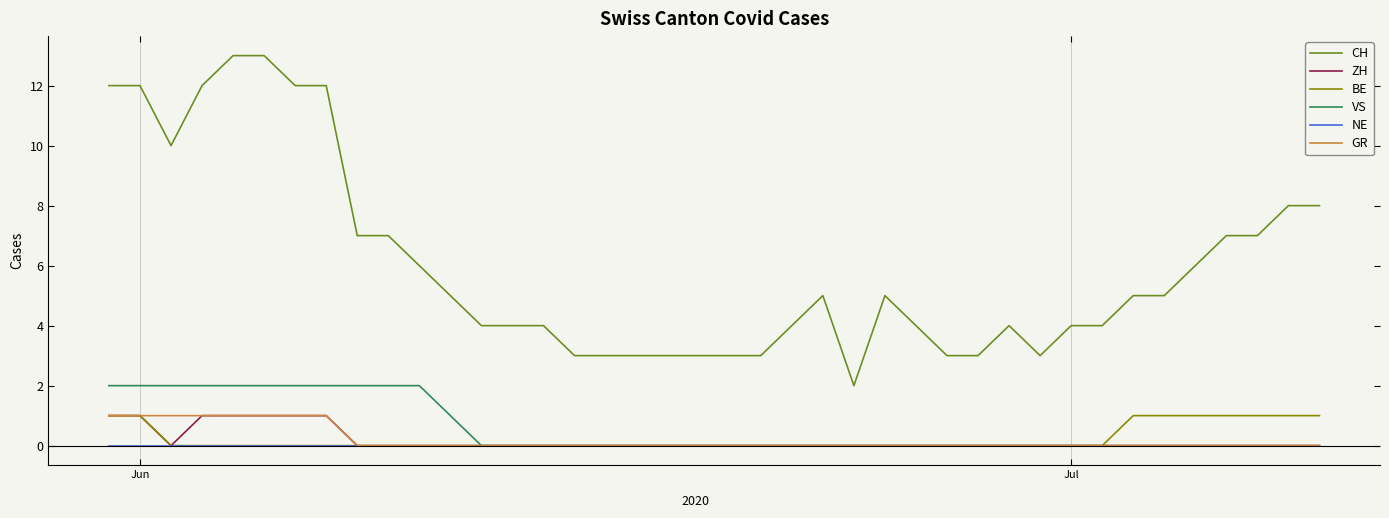

Which series has the largest range (max minus min)?

CH